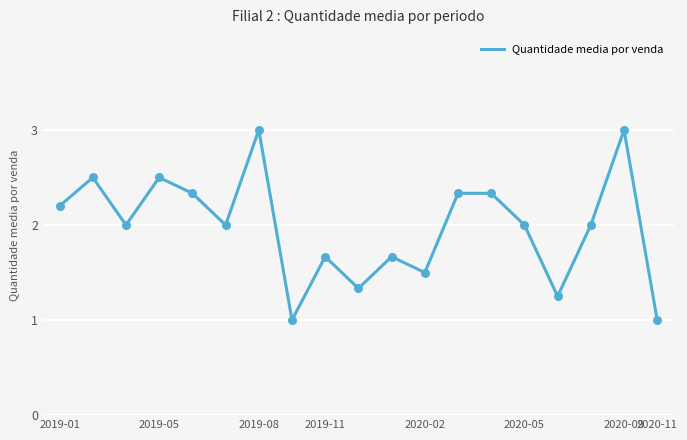

What is the smallest value displayed?

1.0